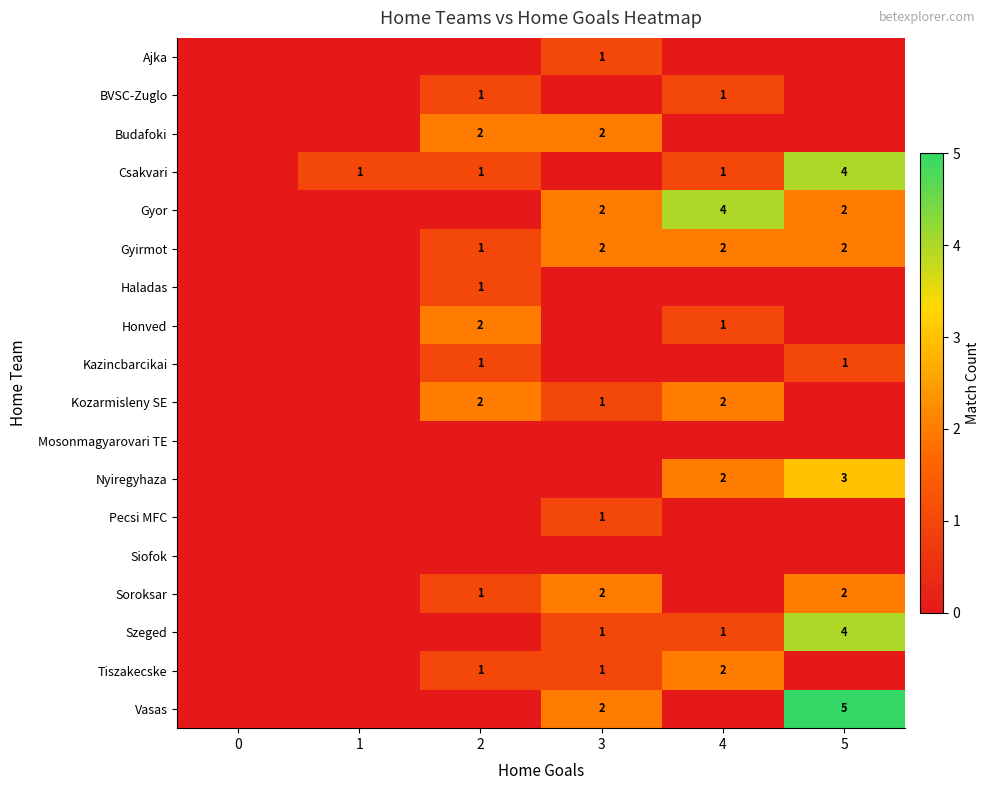

The value of Gyirmot at 3 is 3. True or false?

False